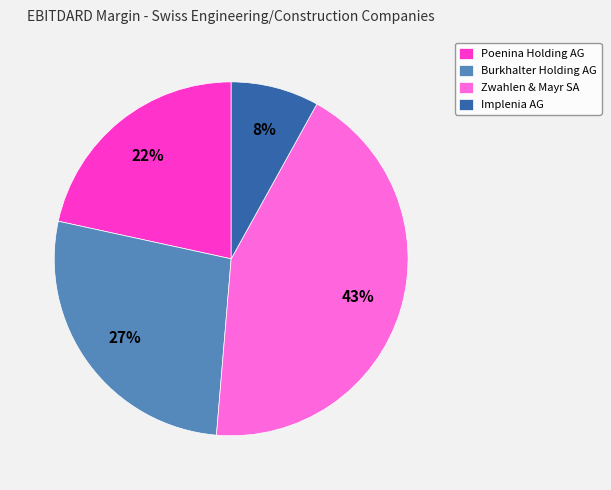

Is it true that Implenia AG is 14% of the pie?

False